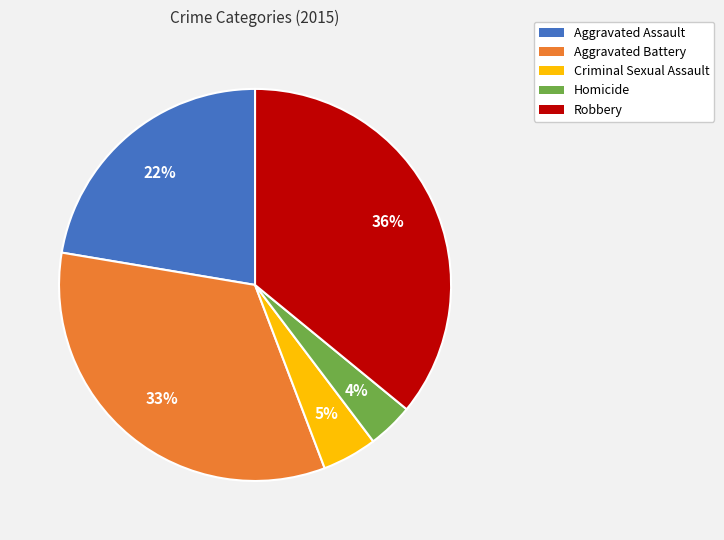

To the nearest percent, what percentage of the pie is Robbery?

36%